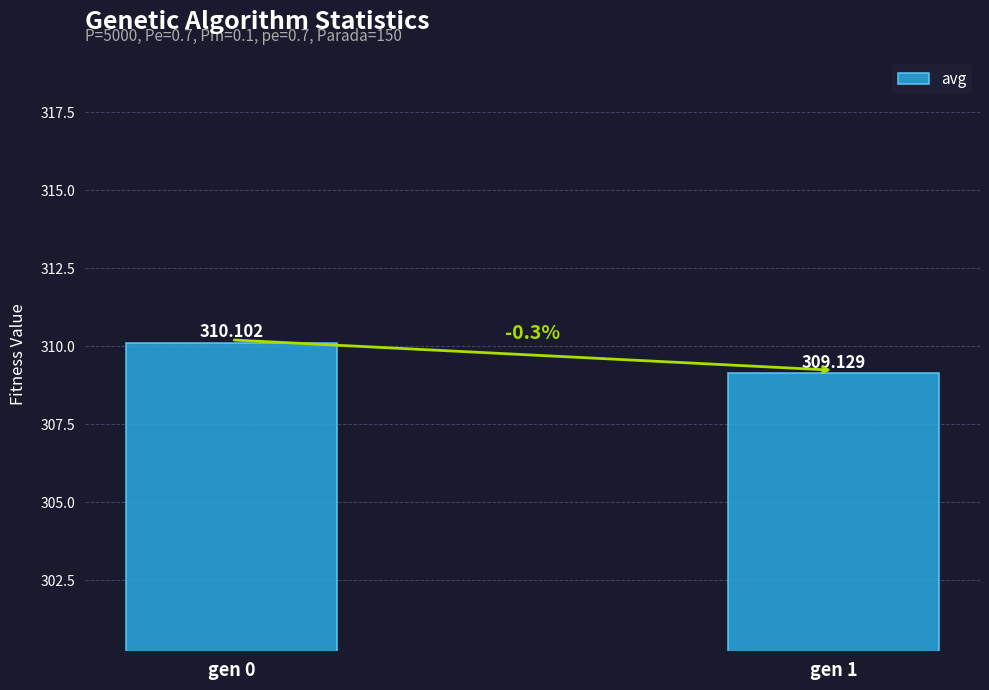

Approximately how many times larger is the value at gen 1 compared to gen 0?

1.0